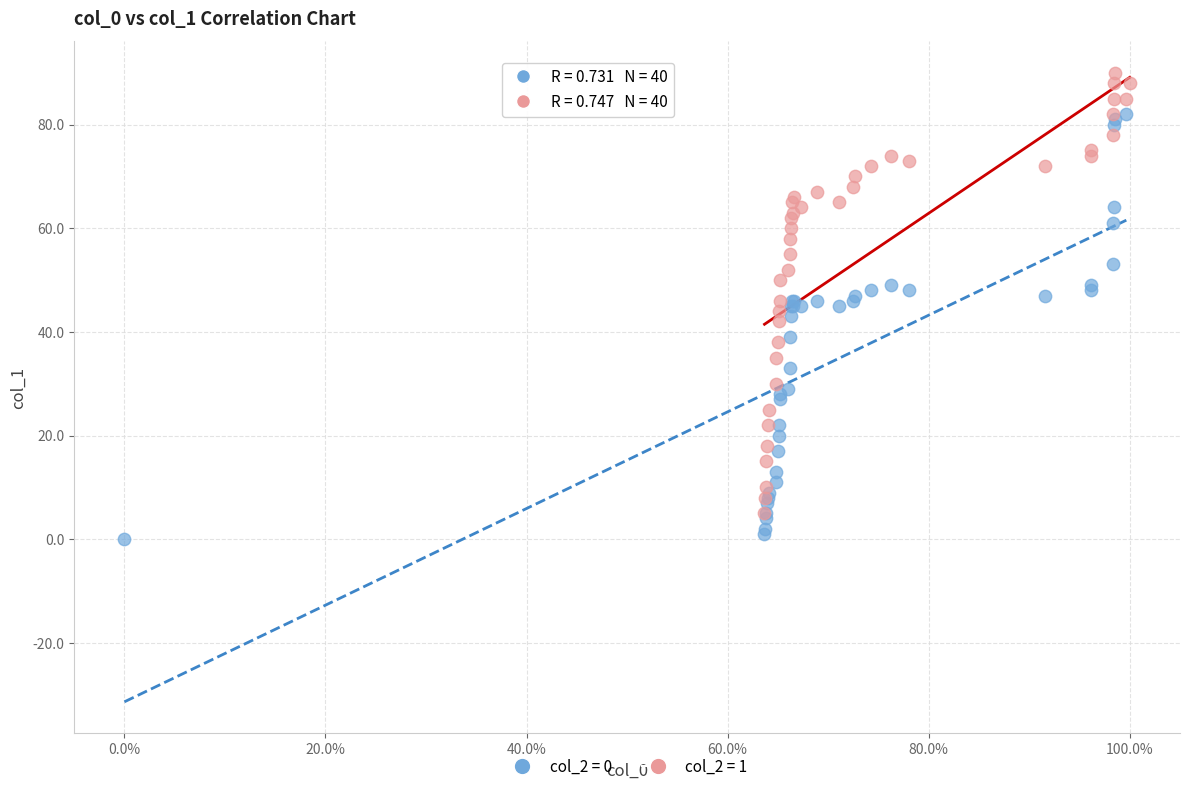

Which series reaches the maximum Y coordinate?

col_2 = 1